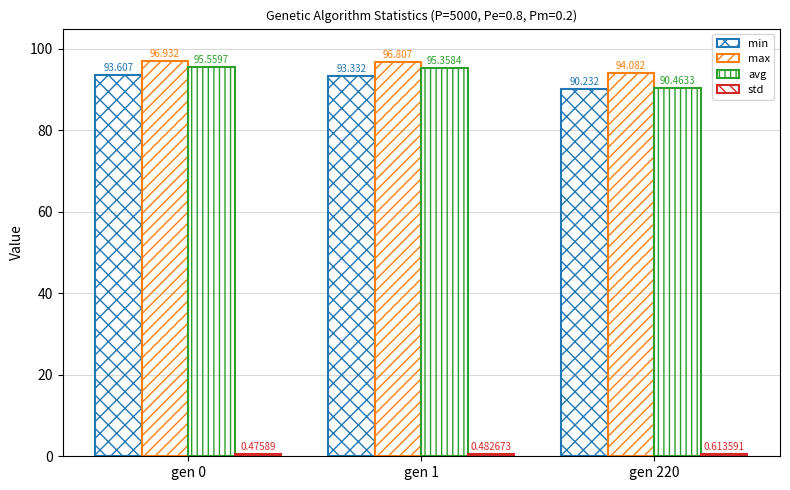

The min series shows 34.8 at gen 0. True or false?

False